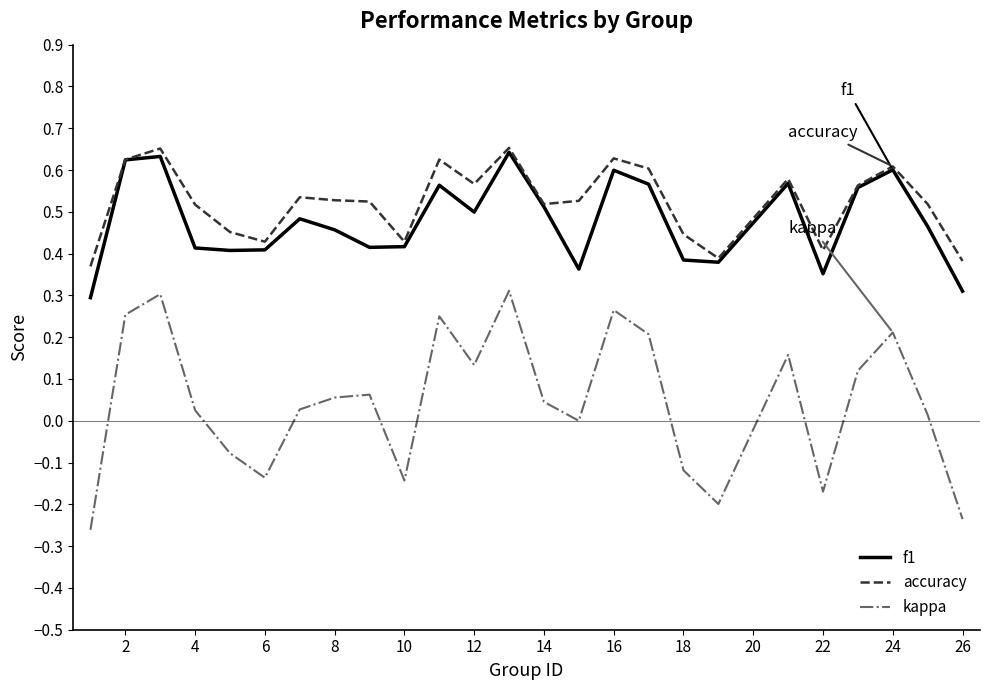

True or false: f1 and kappa cross at least once.

False